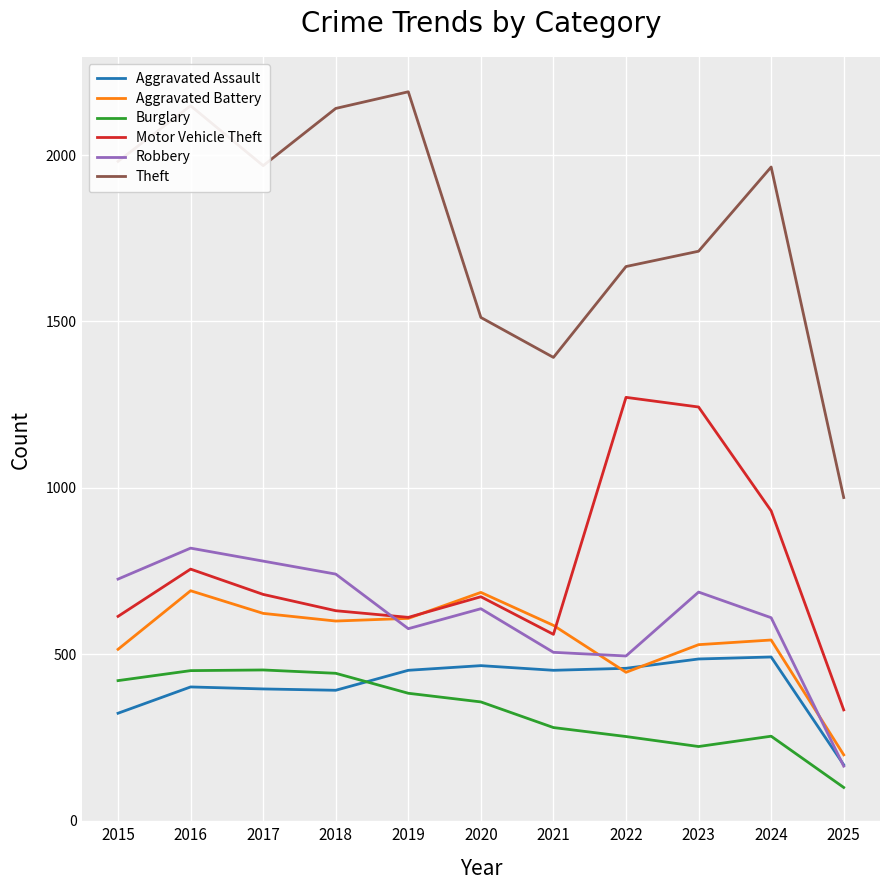

How many lines are shown in the chart?

6